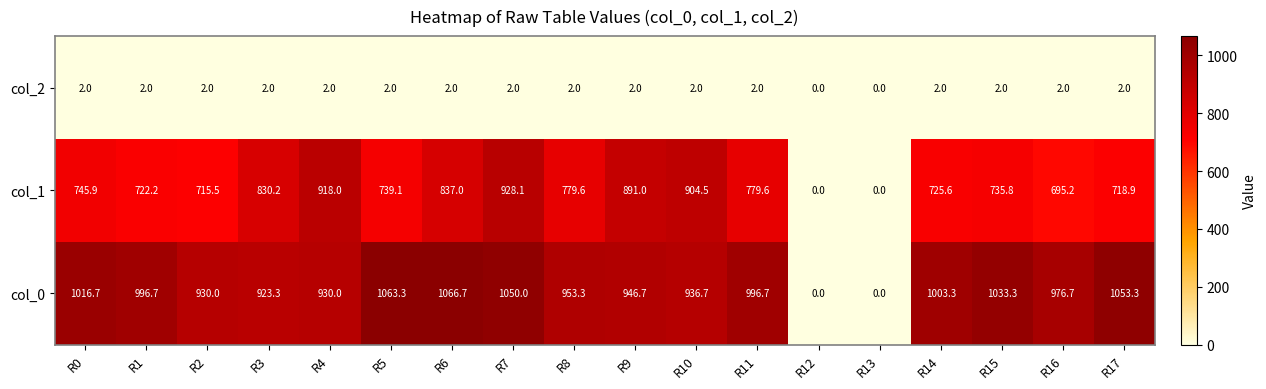

Rank the series by their maximum value, from highest to lowest.

col_0, col_1, col_2